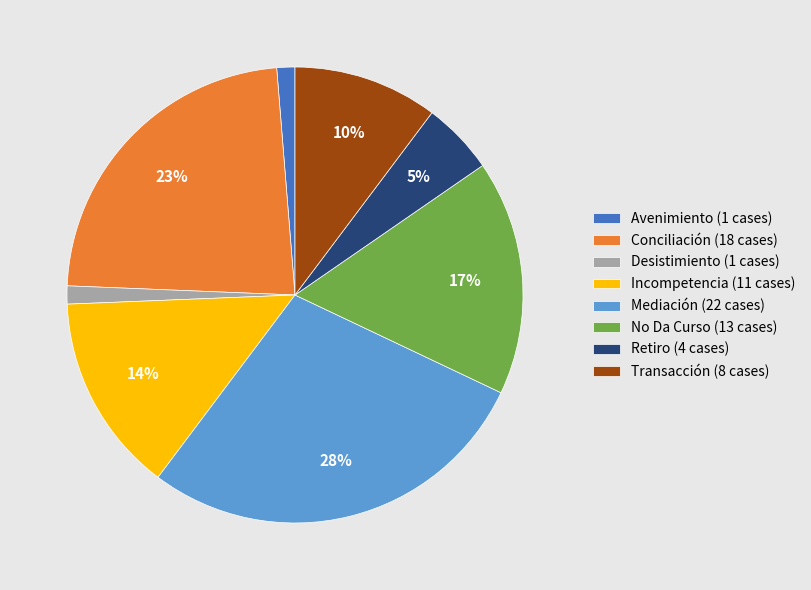

Does Incompetencia (11 cases) represent more than half of the total?

No